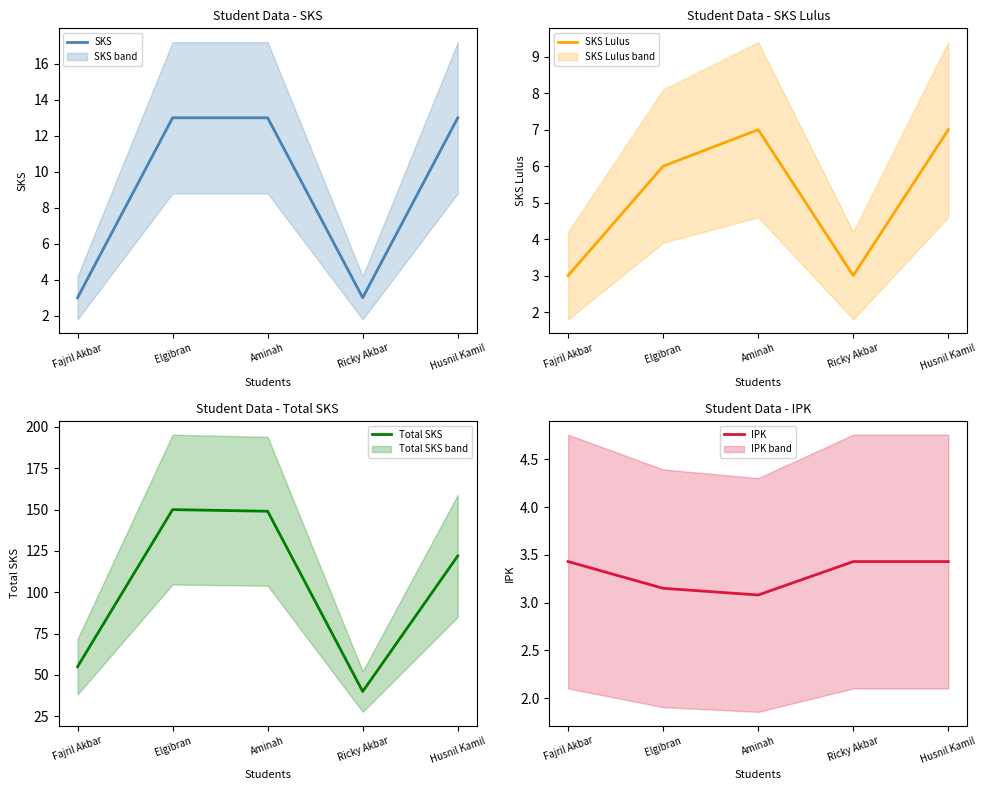

What is the lowest value of the Total SKS series?

40